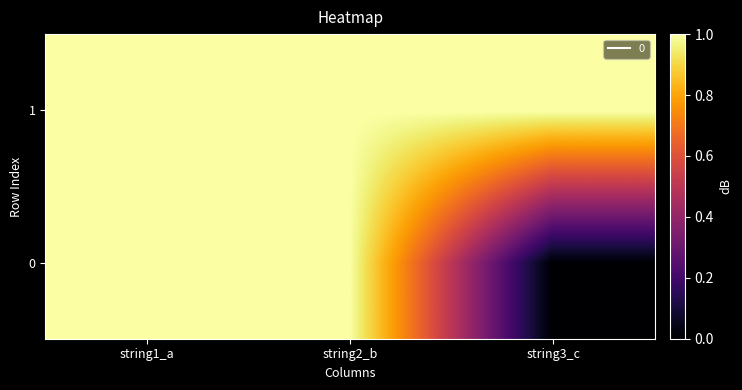

Rank the series by their average value, from lowest to highest.

0, 1